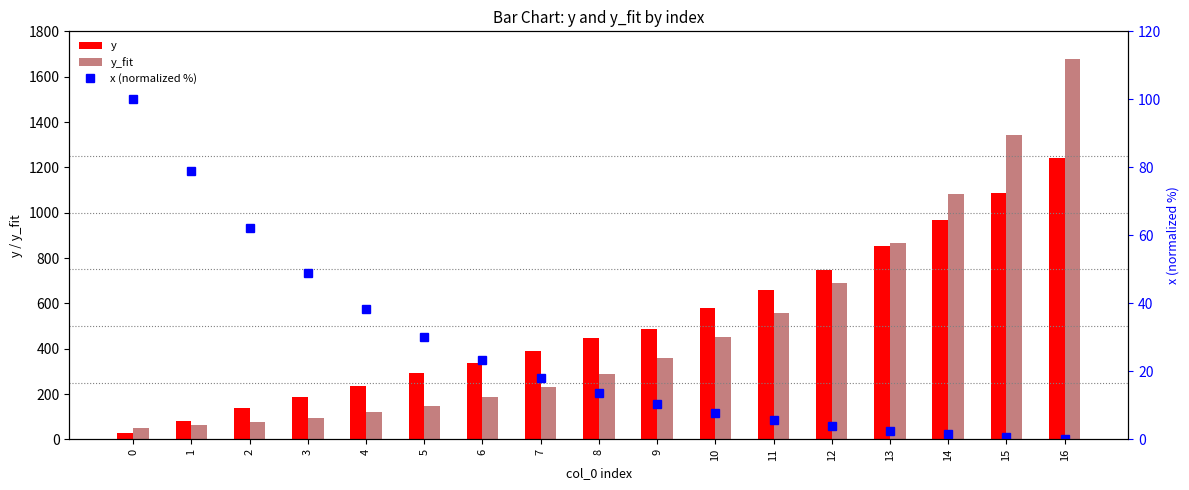

At how many categories does at least one series exceed 906?

3